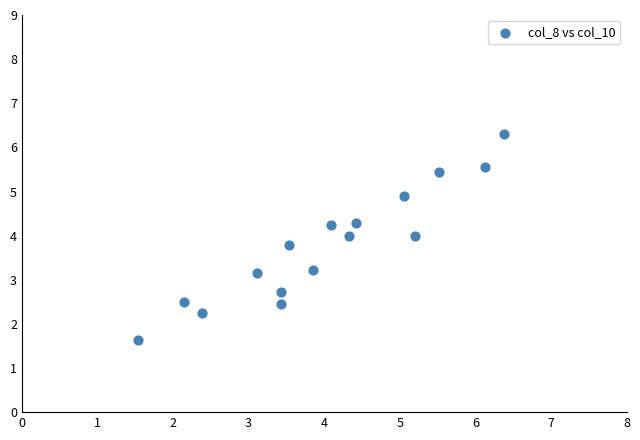

What is the range of X values (max minus min)?

4.8